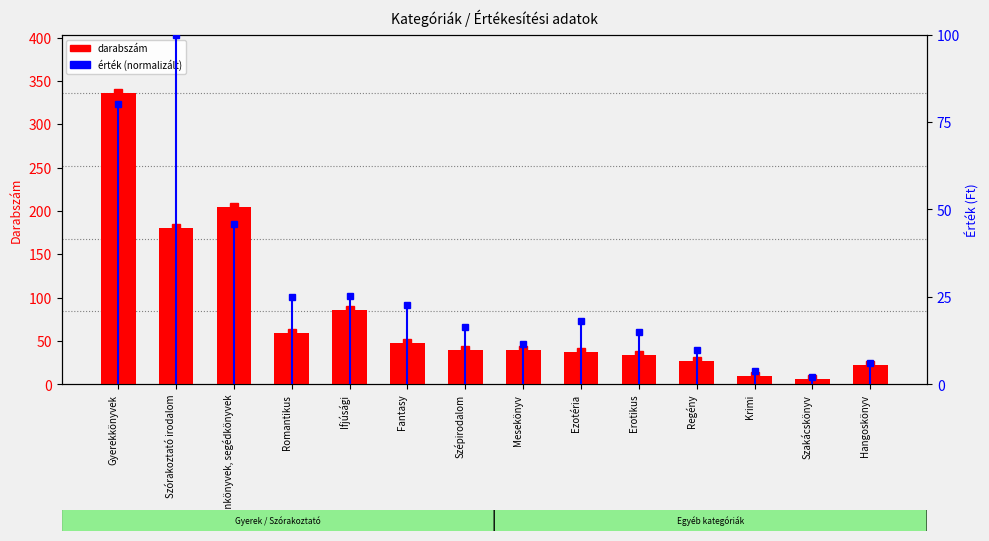

What position from the left is Krimi?

12